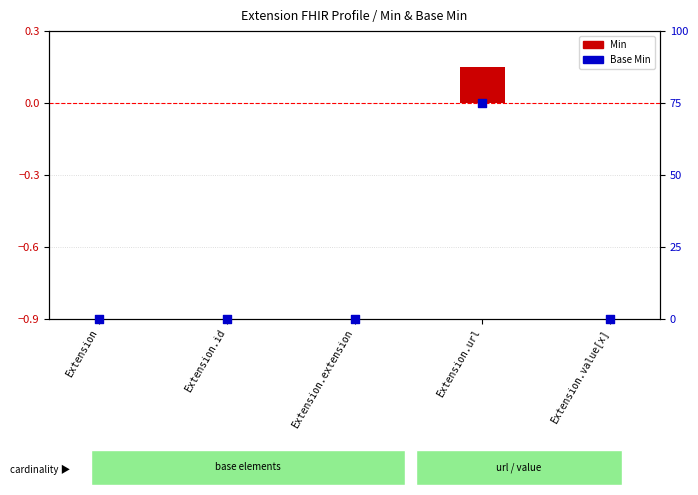

What are all the series names shown in the legend?

Min, Base Min